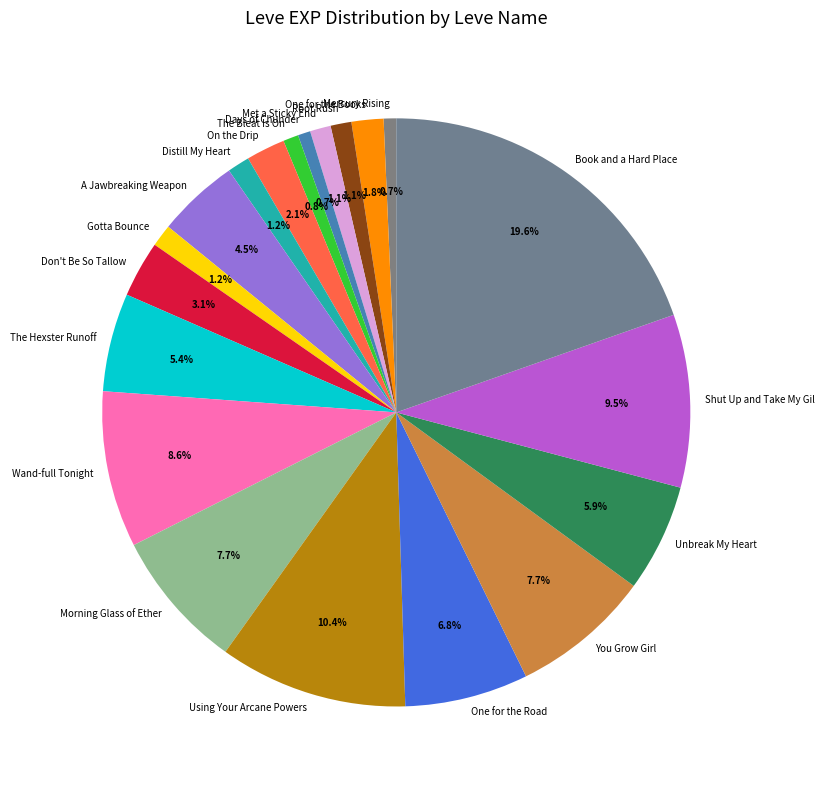

Which slice is the largest?

Book and a Hard Place